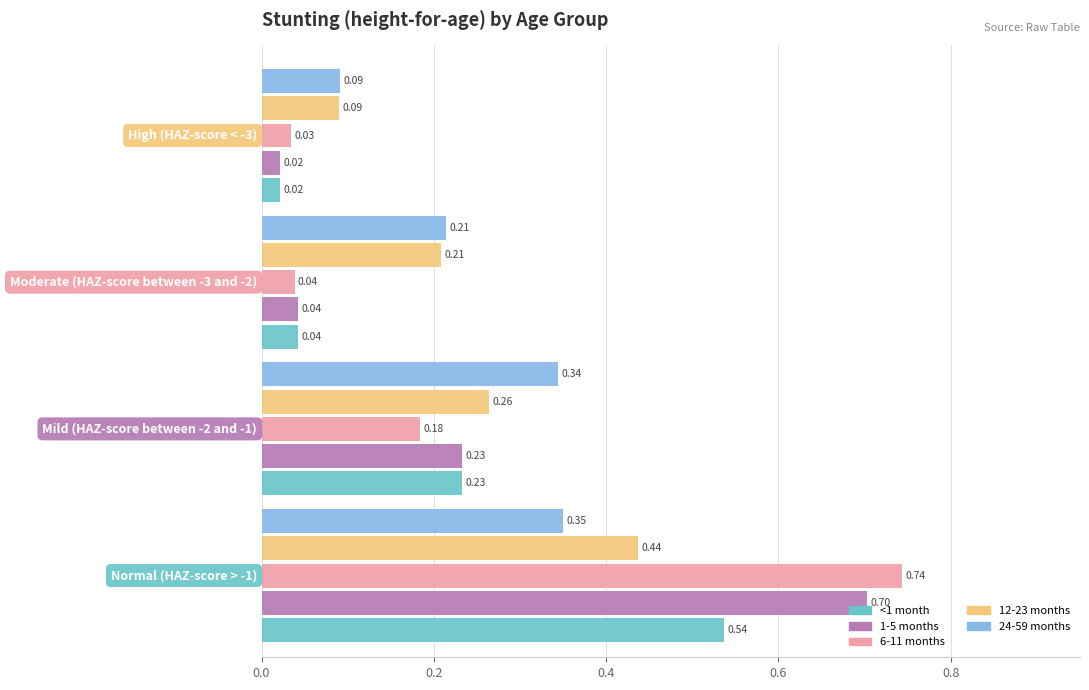

Which series has the largest range (max minus min)?

6-11 months